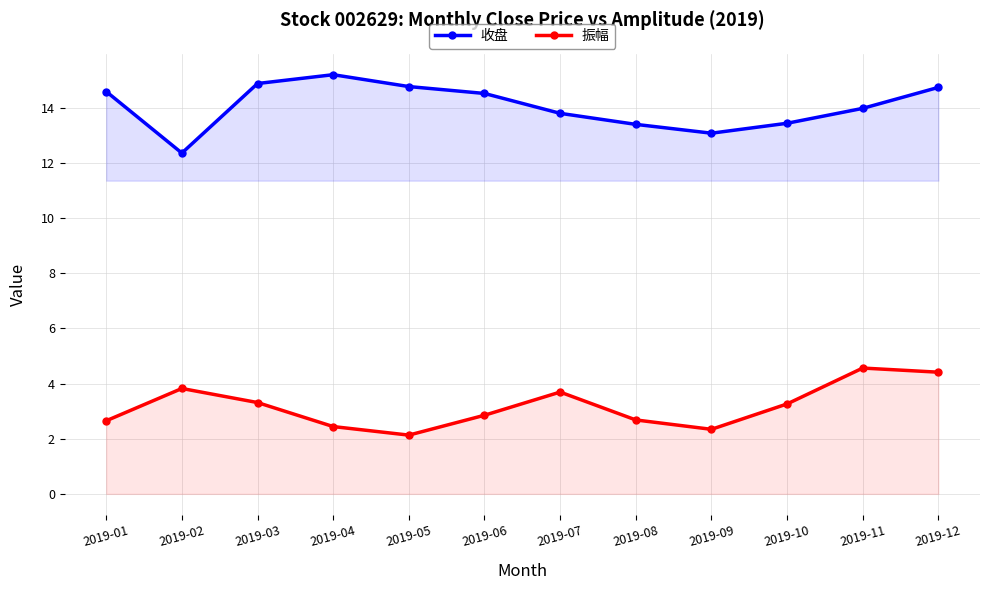

What are all the series names shown in the legend?

收盘, 振幅